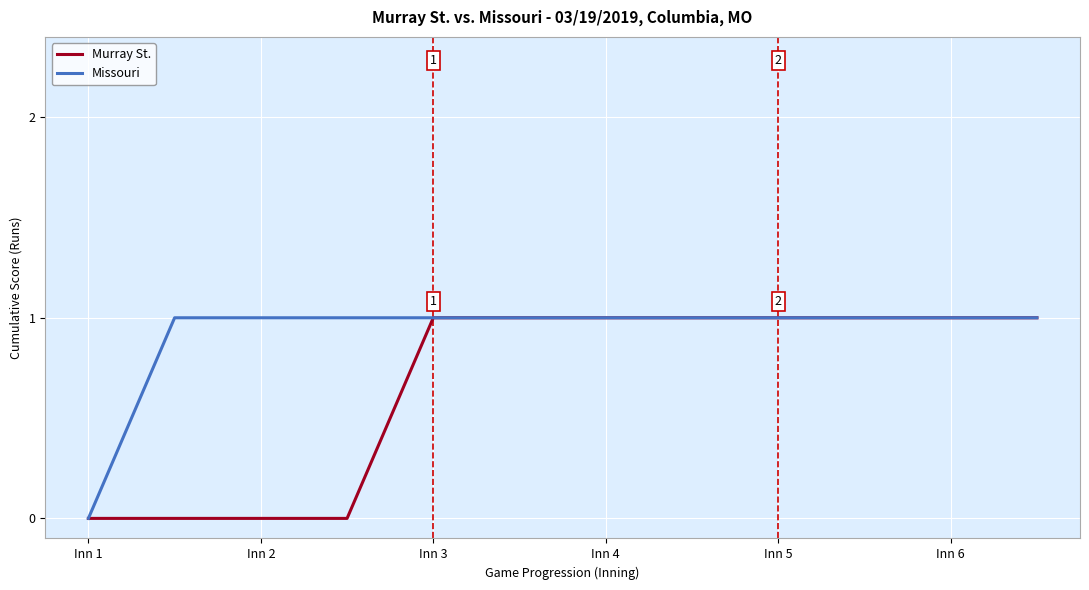

Which series has the largest total across all categories?

Missouri